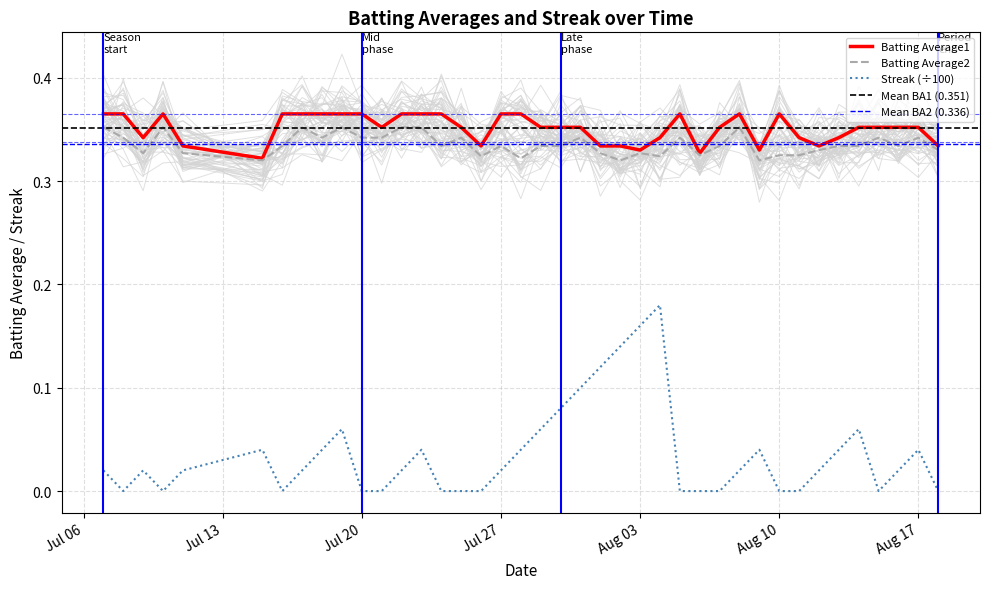

True or false: Batting Average2 and Streak intersect in this chart.

False